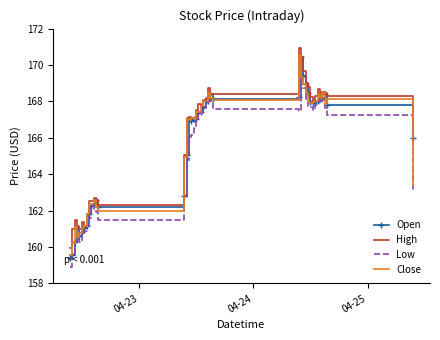

What is the greatest value displayed?

170.9